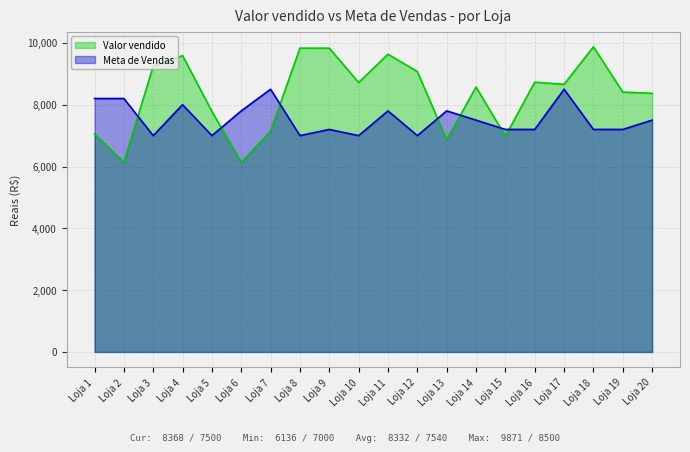

Which series has the largest total across all categories?

Valor vendido